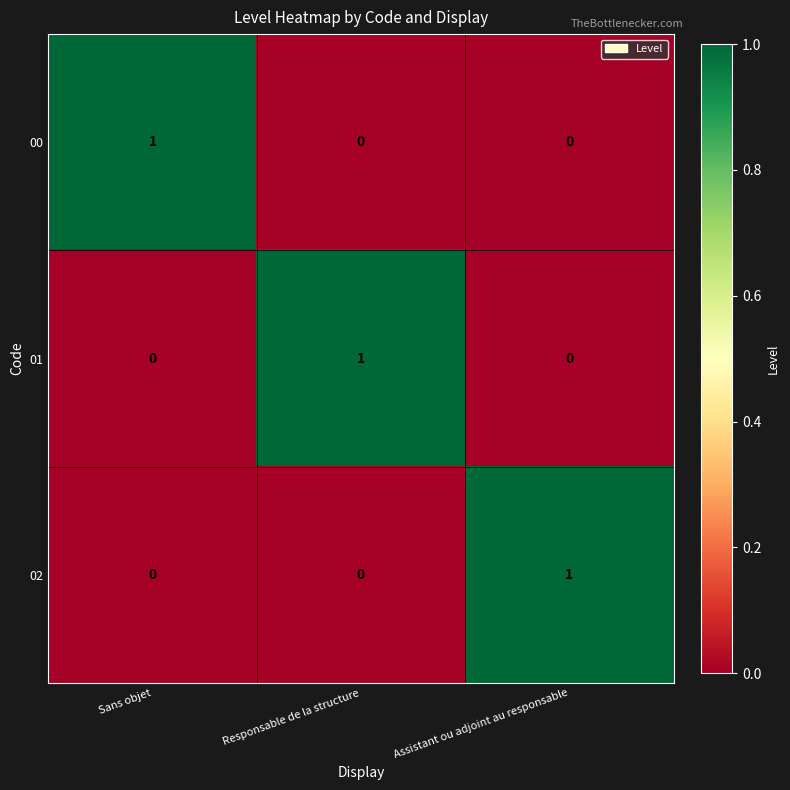

What is the spread (max minus min) of values at Responsable de la structure?

1